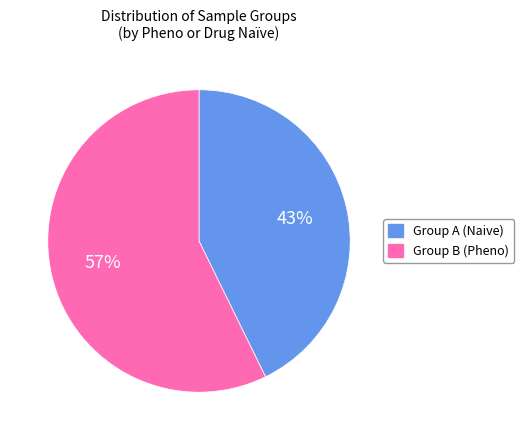

Is there any slice that represents more than half of the pie?

Yes